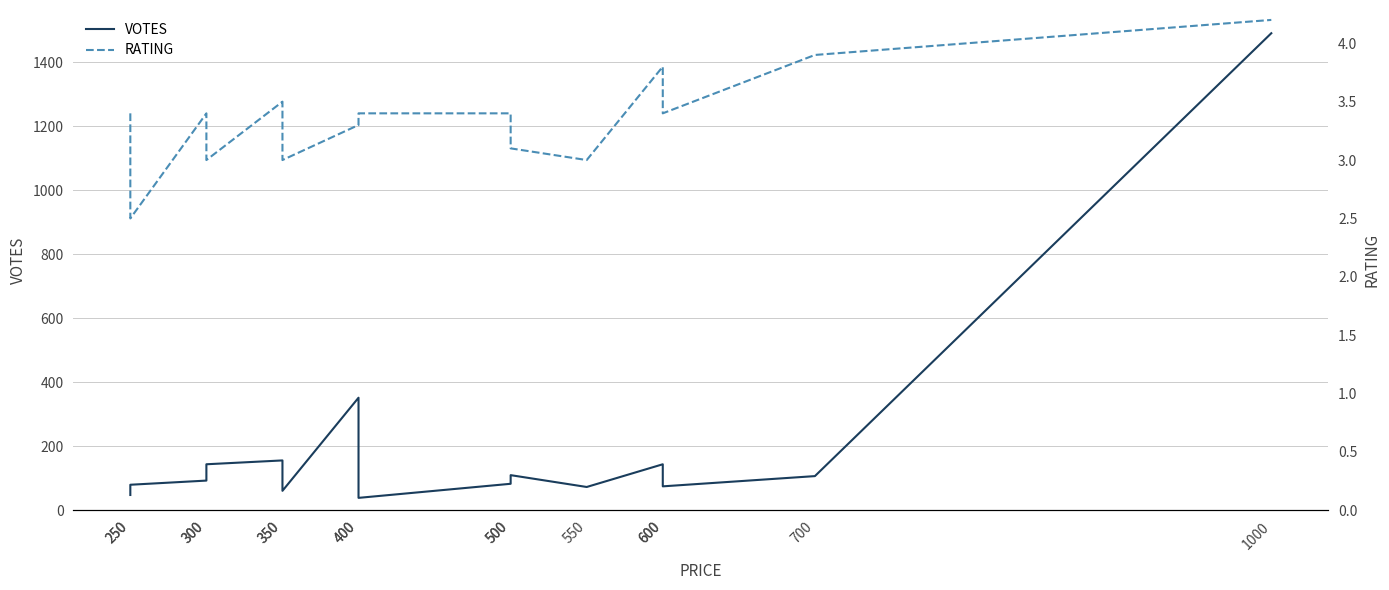

What is the value of the VOTES point at the 6th from the left?

156.0